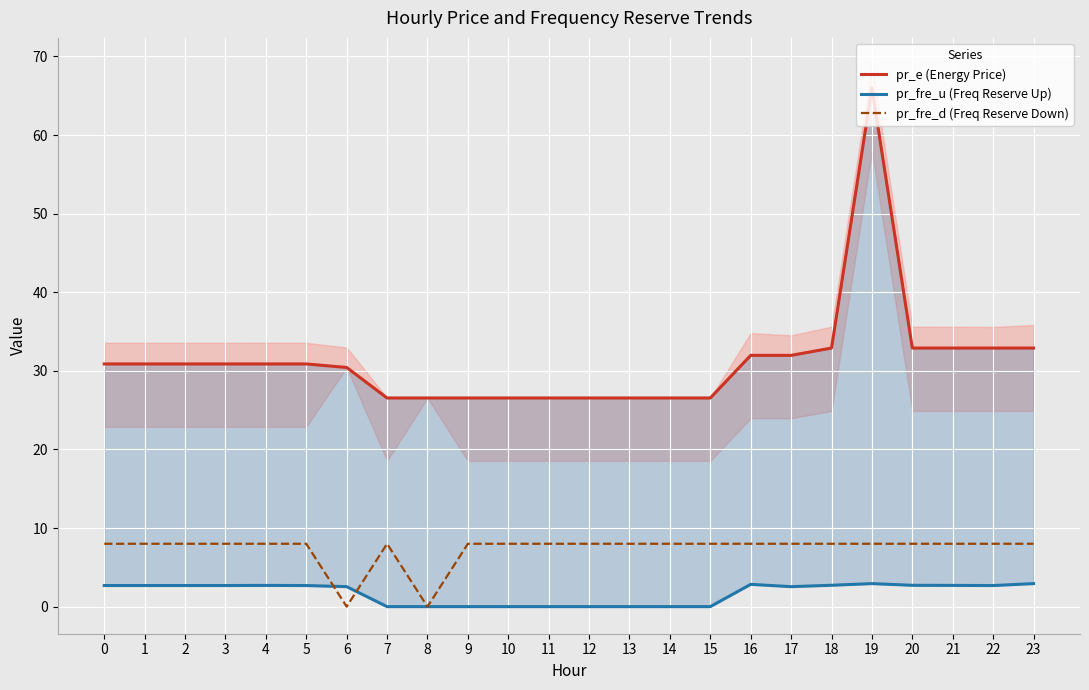

How many interior local peaks does the pr_e (Energy Price) series have?

1